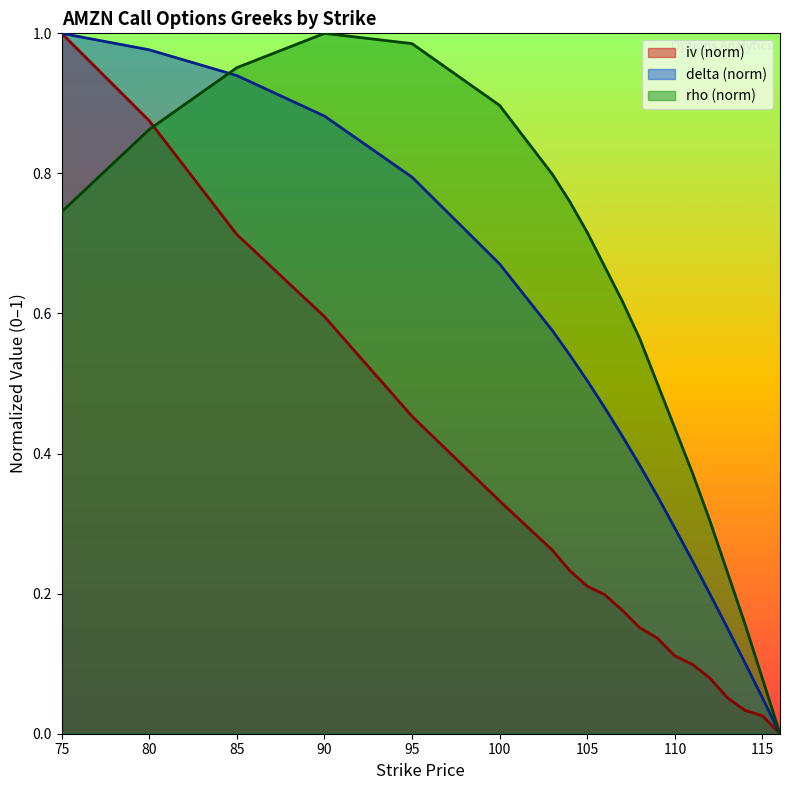

At which category is the sum across all series the highest?

75